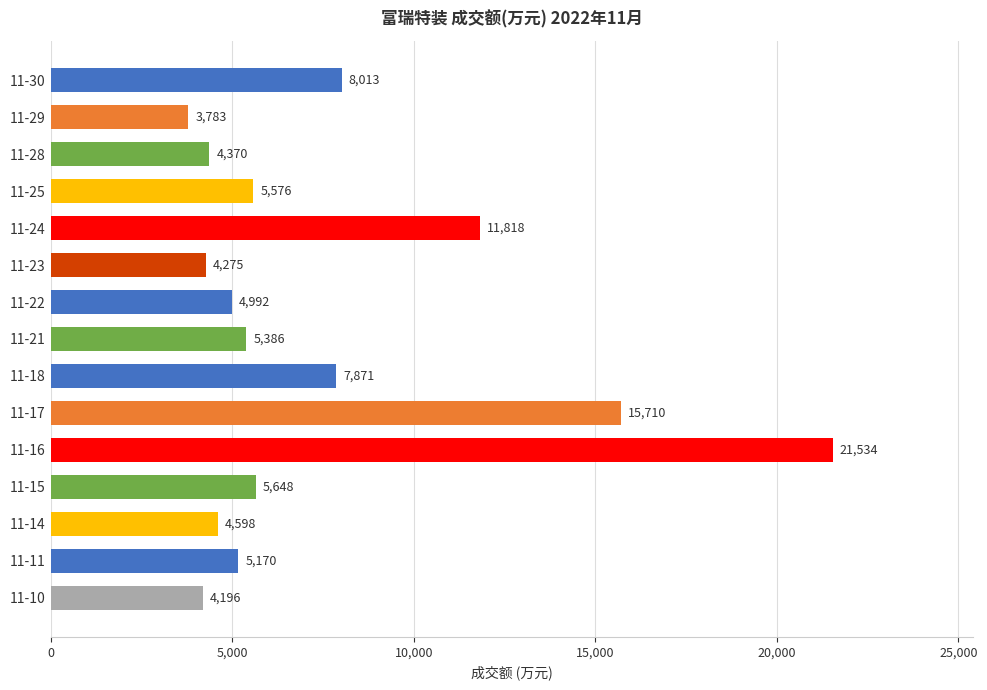

What is the value of the 6th bar from the top?

4275